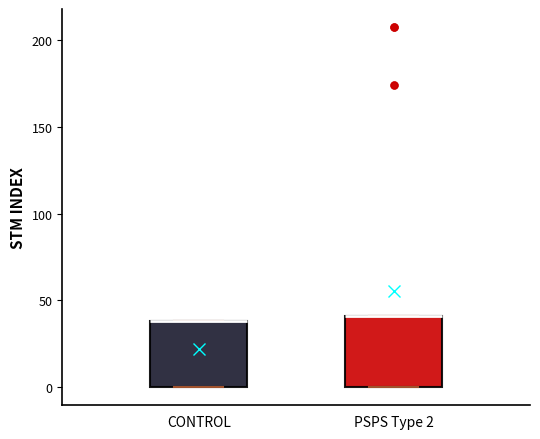

Reading left to right, read every box against the y-axis: the position of its median line, the range the box covers, and the ends of its whiskers. The values are not printed on the chart, so give them approximately, as read against the axis.

CONTROL: median 40 (drawn on the box's upper edge), box 0 to 40, whiskers 0 to 40
PSPS Type 2: median 40 (drawn on the box's upper edge), box 0 to 40, whiskers 0 to 40